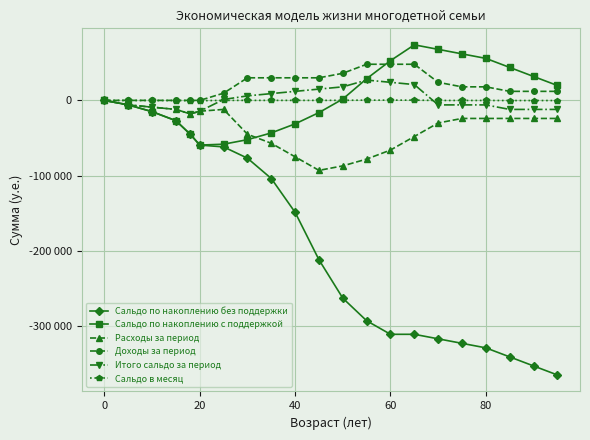

What are all the series names shown in the legend?

Сальдо по накоплению без поддержки, Сальдо по накоплению с поддержкой, Расходы за период, Доходы за период, Итого сальдо за период, Сальдо в месяц